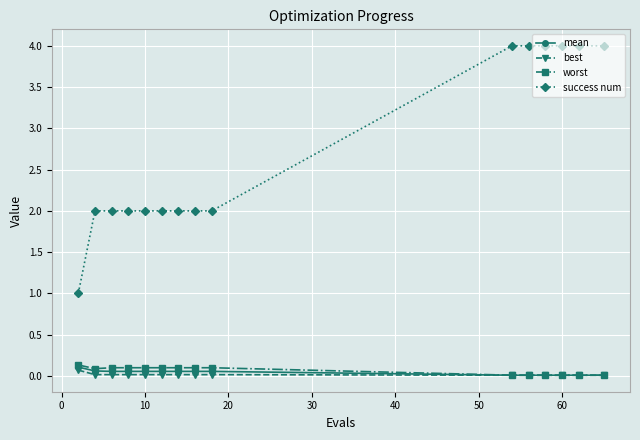

True or false: success num and best cross at least once.

False